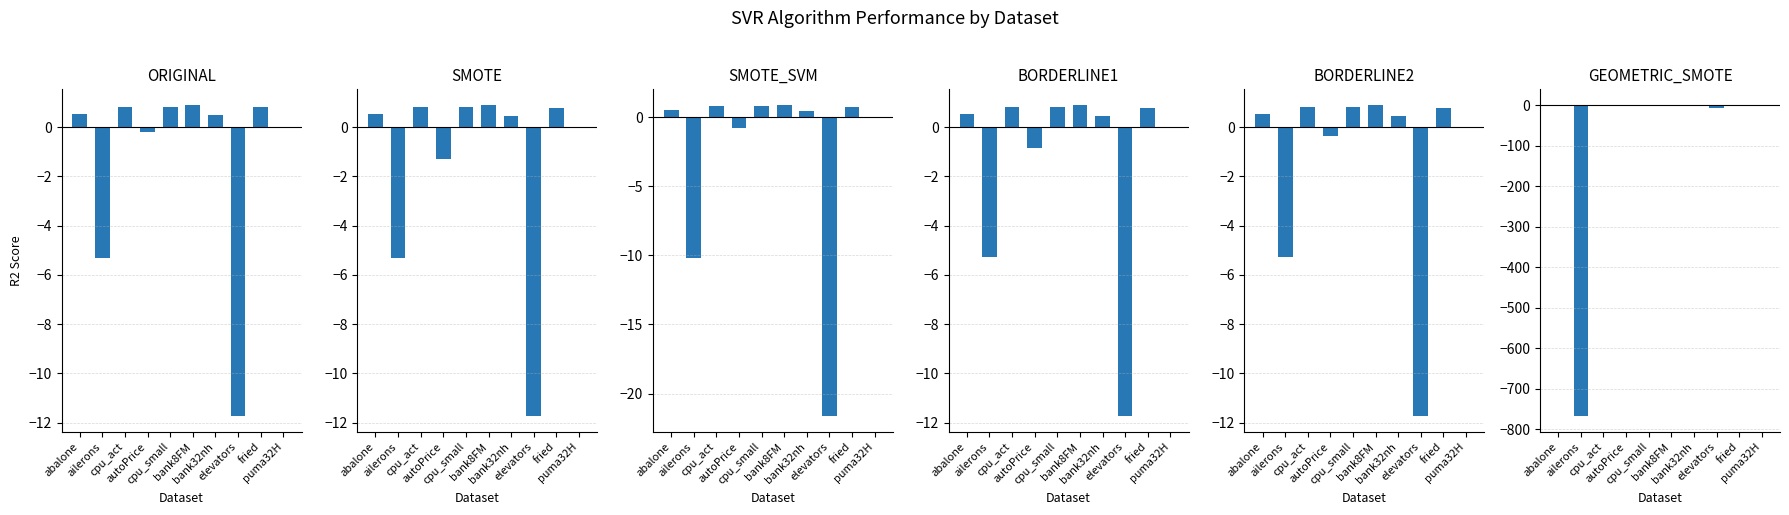

The value of SMOTE at bank32nh is 0.7. True or false?

False